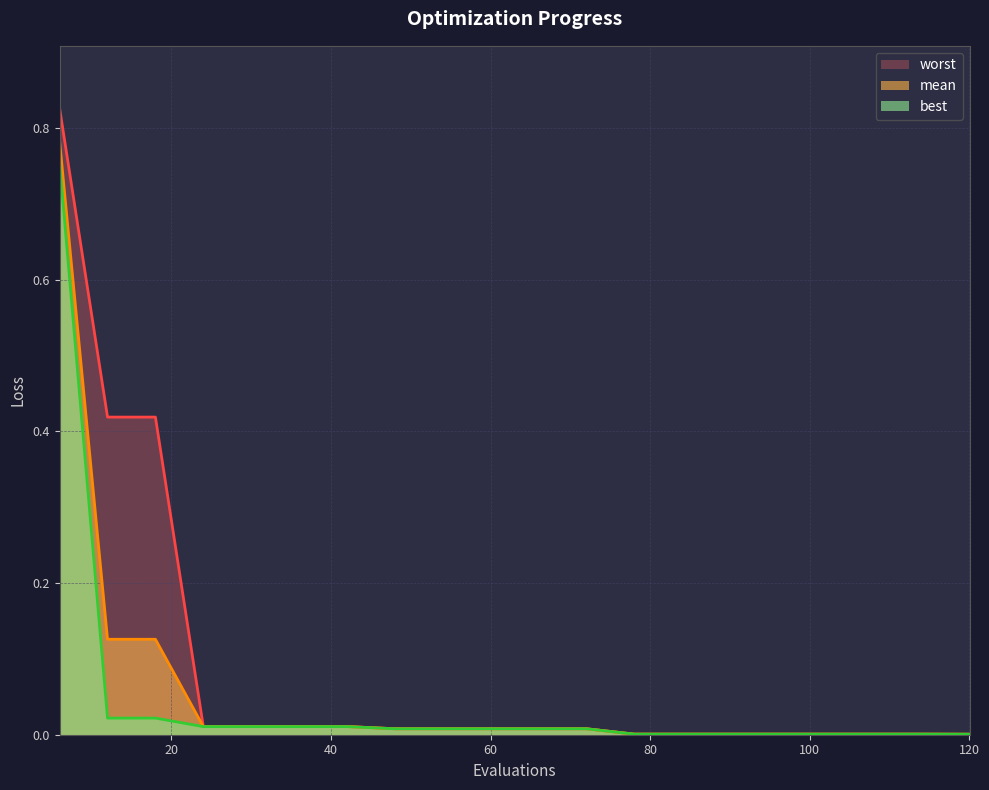

Which category has the highest value in the mean series?

6